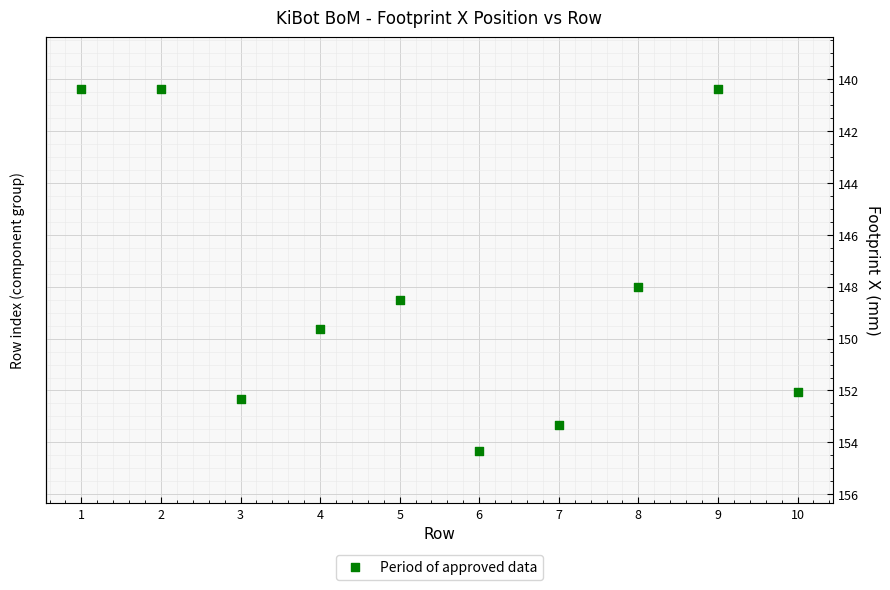

What is the range of Y values (max minus min)?

14.0